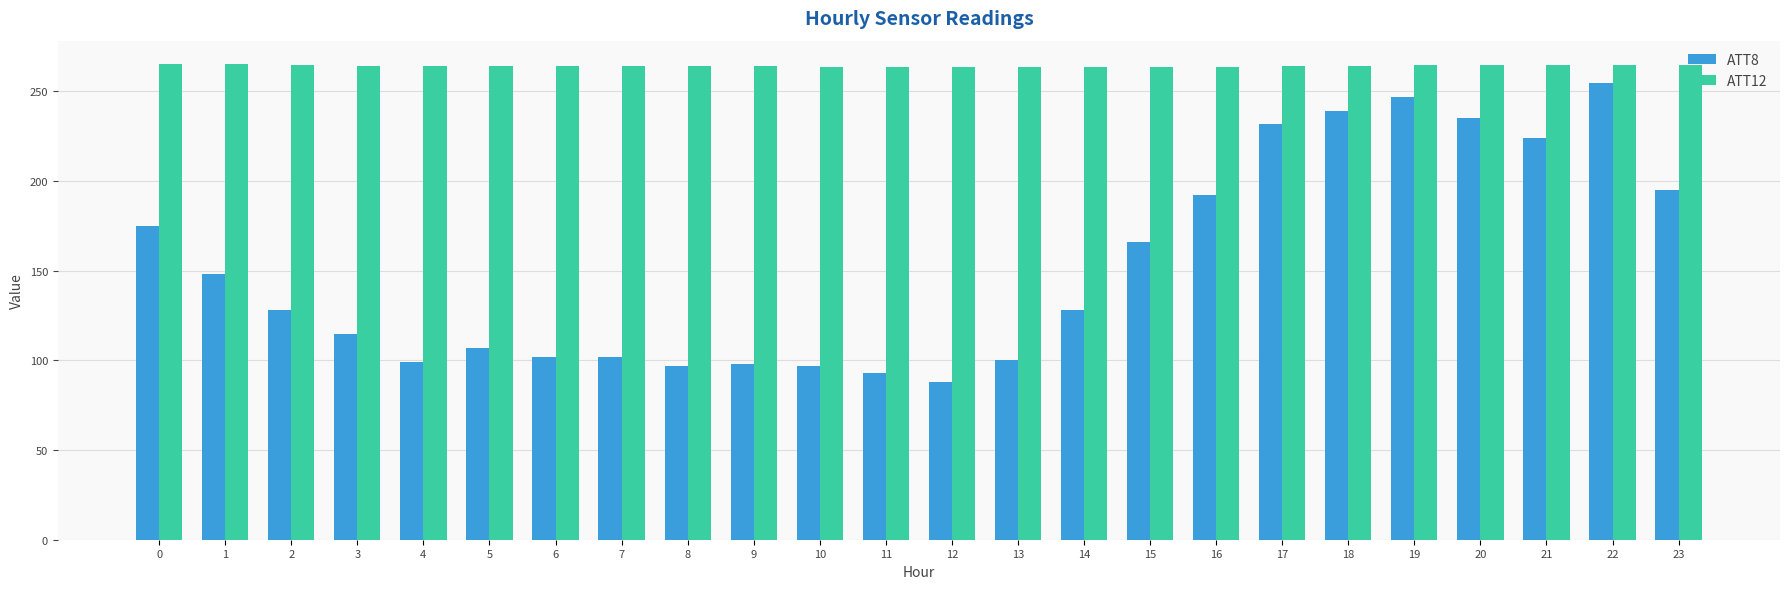

Which series changed the most between 4 and 11?

ATT8